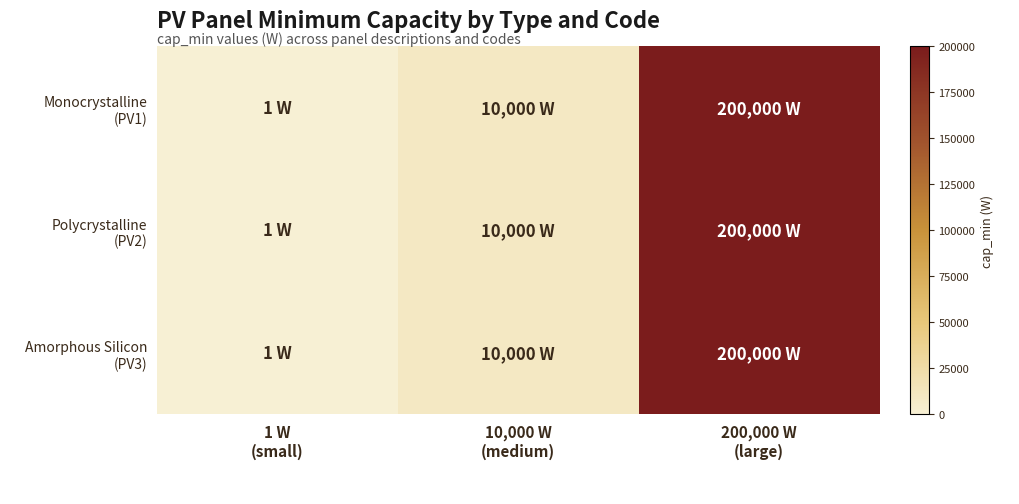

Between 1 W (small) and 10,000 W (medium), which series saw the biggest shift?

Monocrystalline (PV1)